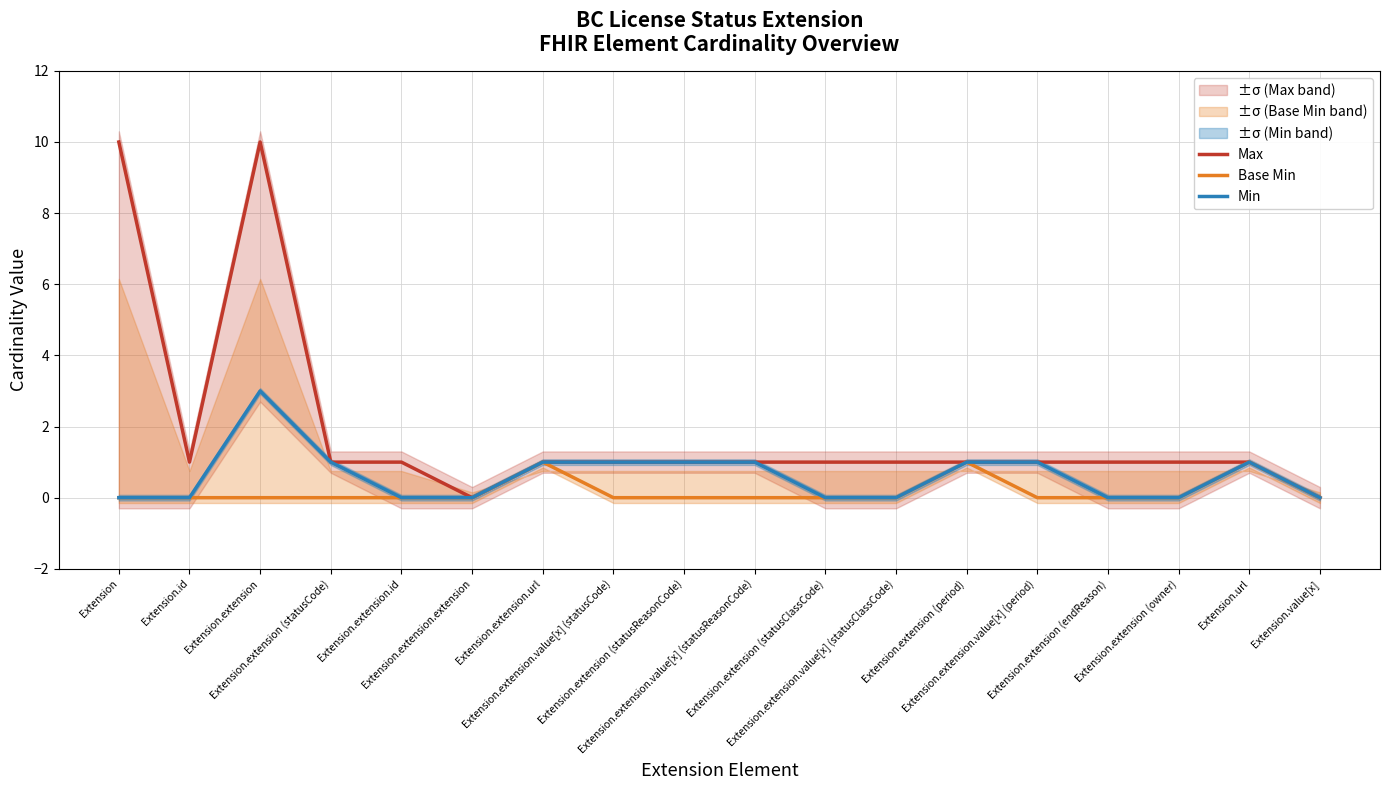

What position from the left is Extension.url?

17